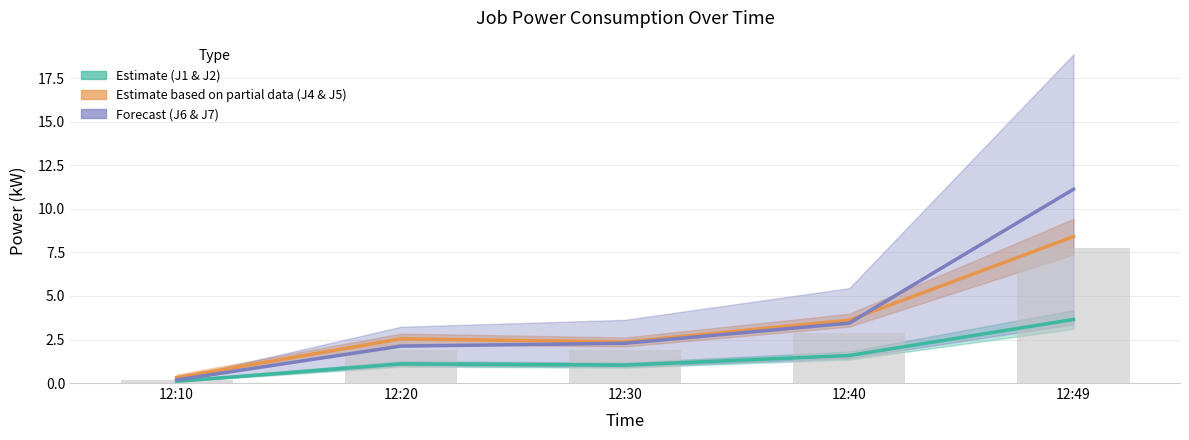

Are the bars horizontal?

No